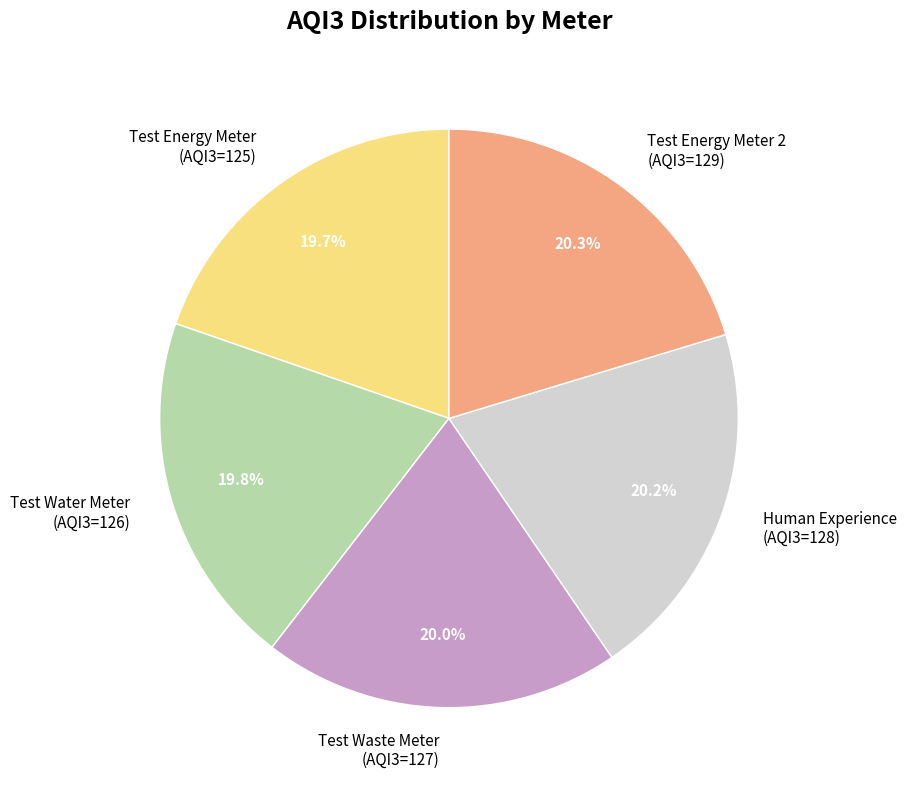

Combined, what portion of the pie is Test Waste Meter (AQI3=127) and Test Energy Meter (AQI3=125)?

39.7%